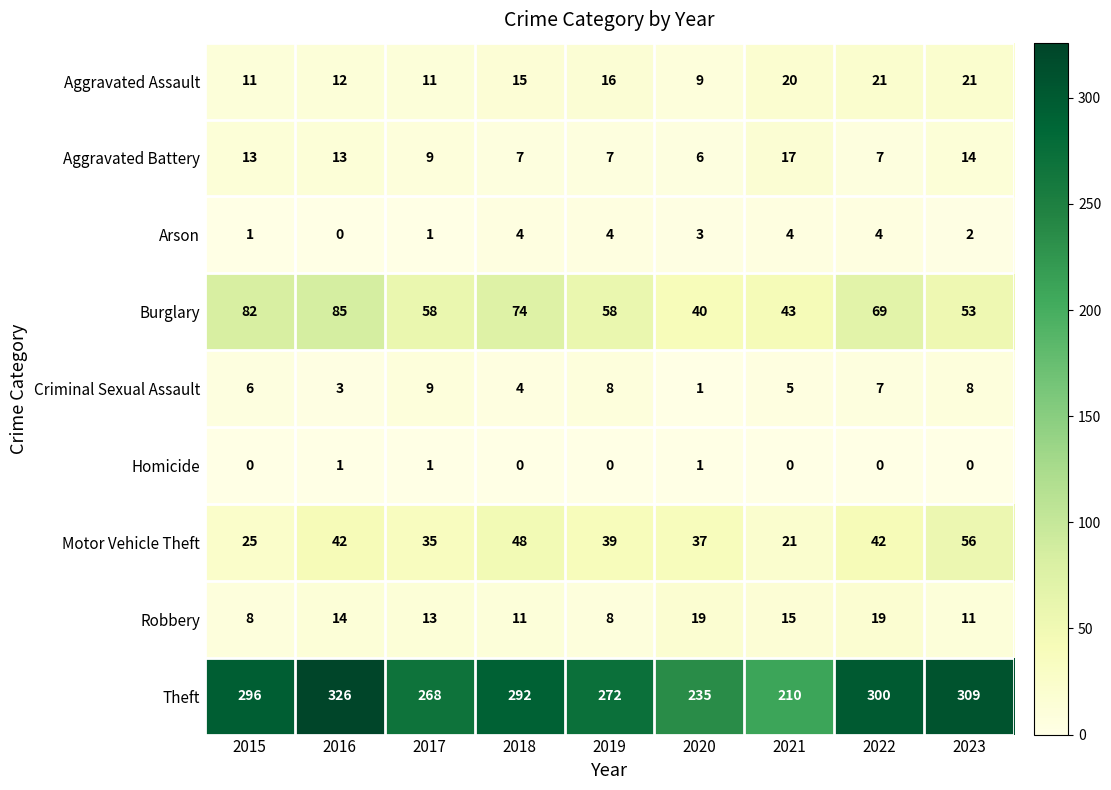

Count the number of categories in the chart.

9